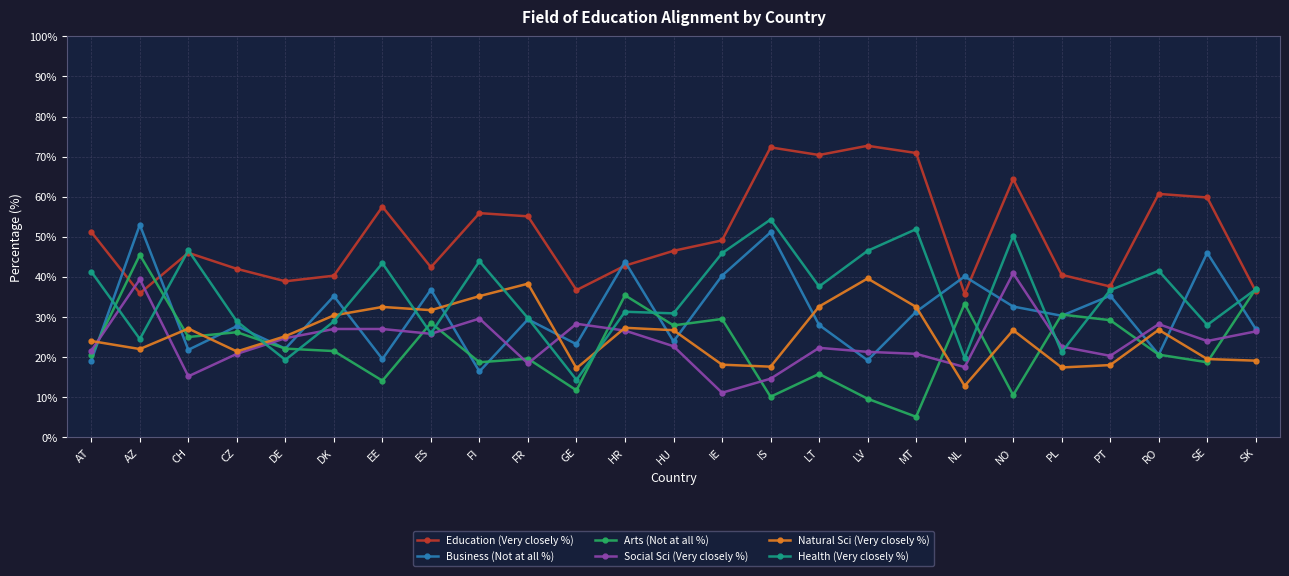

At which label does Natural Sci (Very closely %) reach its peak?

LV